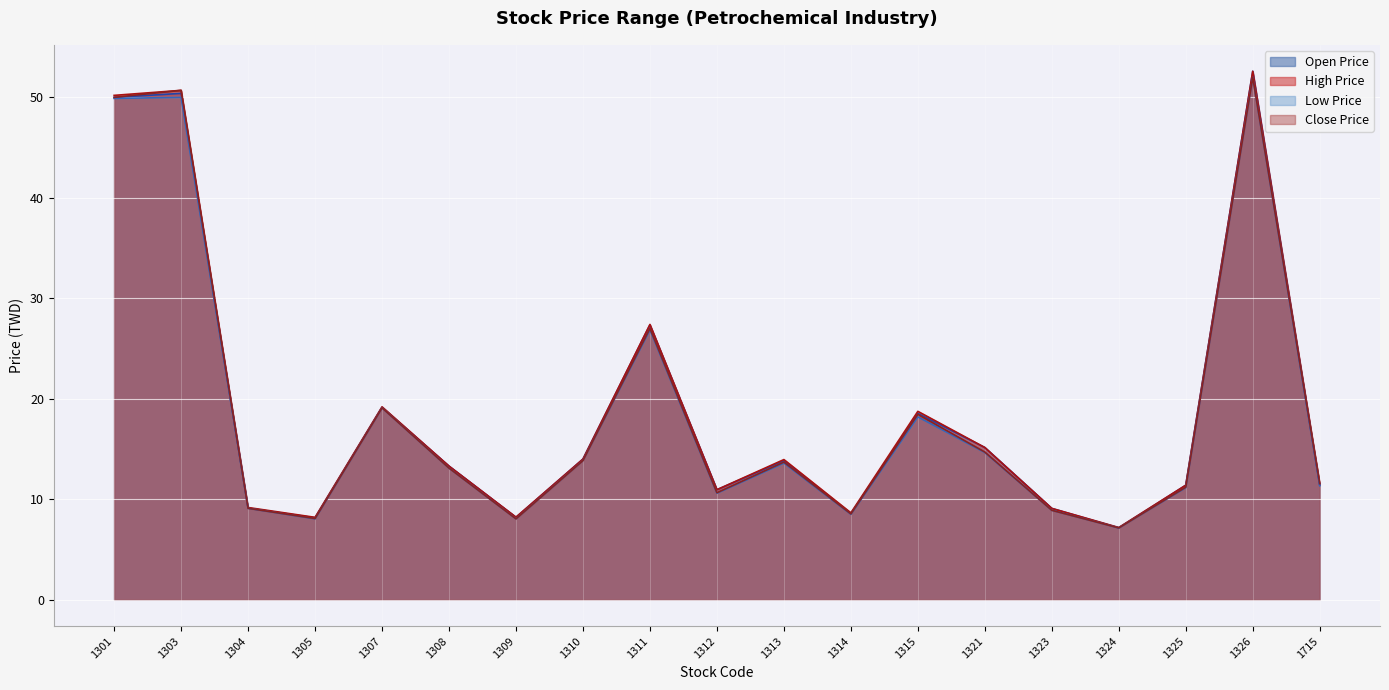

What is the total value across all series at 1312?

43.1